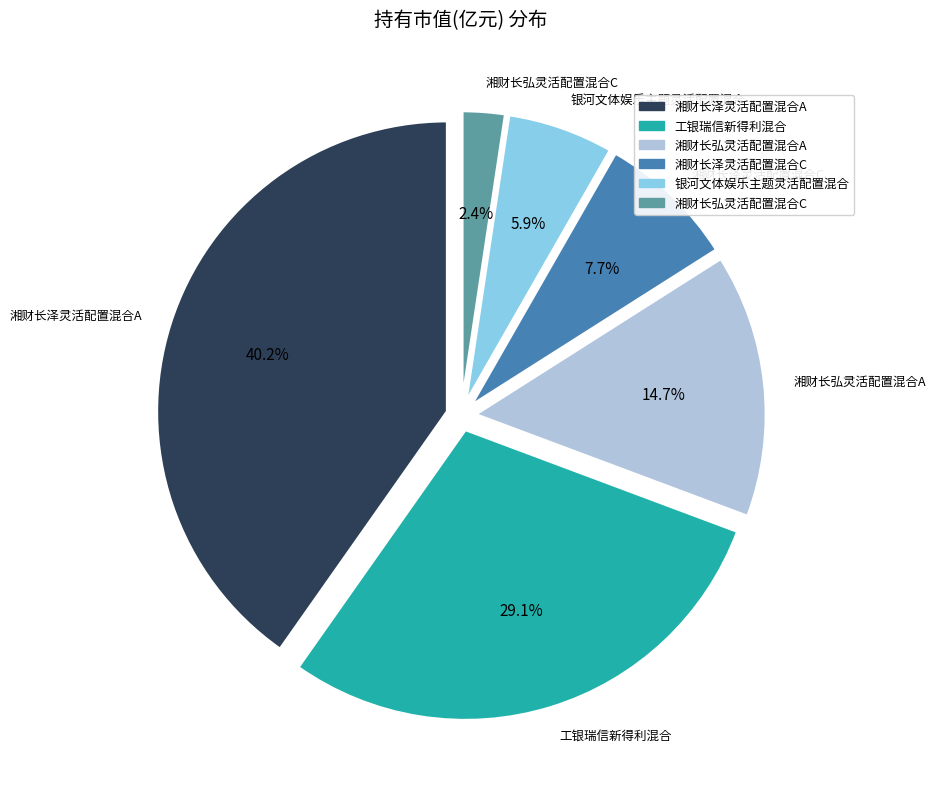

Count the number of slices in the pie.

6